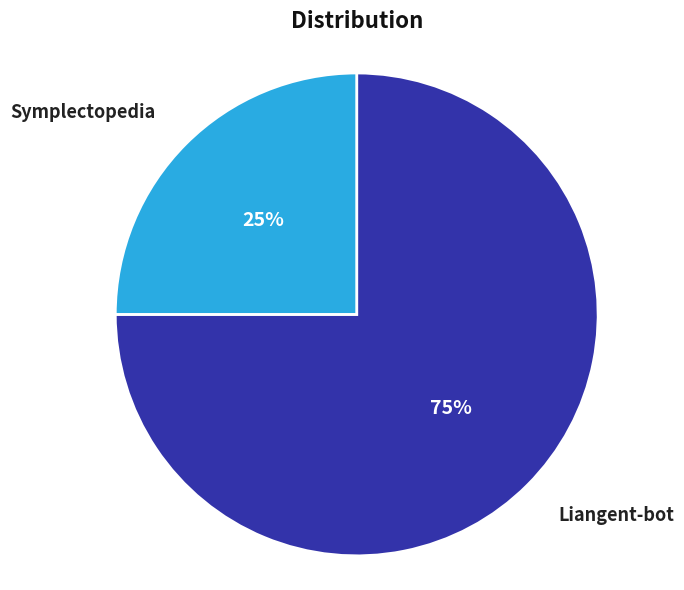

Rank the categories by value from lowest to highest.

Symplectopedia, Liangent-bot